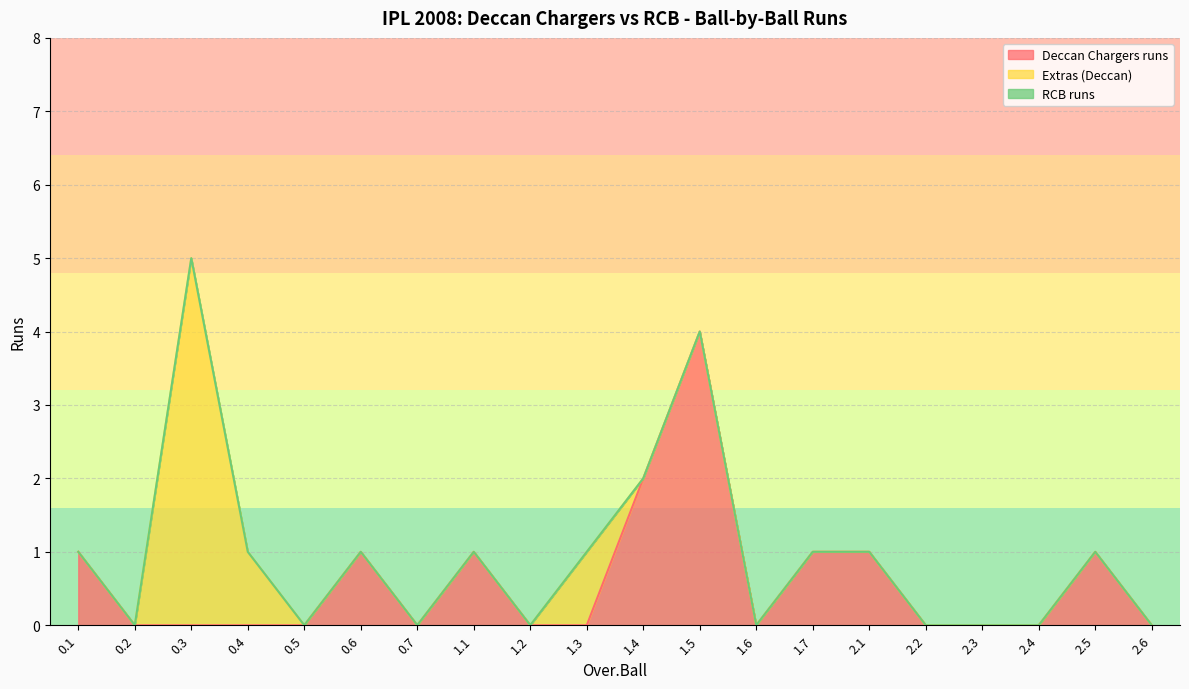

What is the difference between the second highest and minimum values in the Extras (Deccan) series?

1